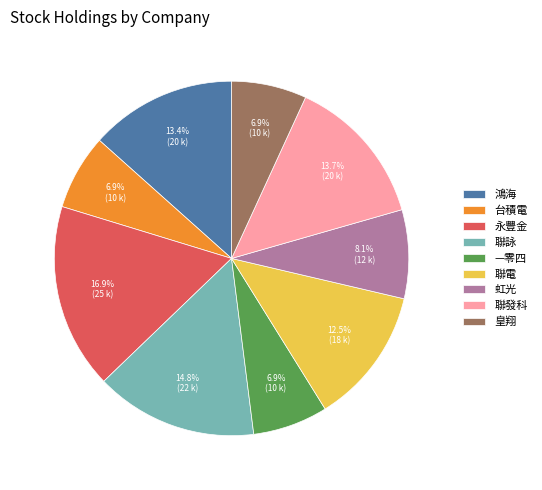

To the nearest percent, what is the difference between the largest and smallest slice percentages?

10%